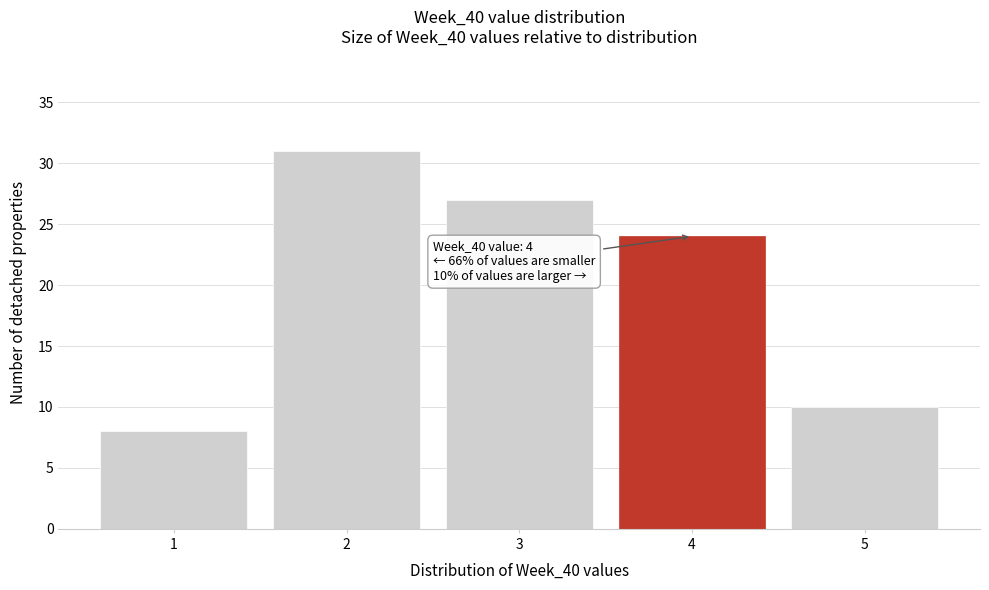

Over which range of the x-axis is the bar tallest?

1.5 to 2.5